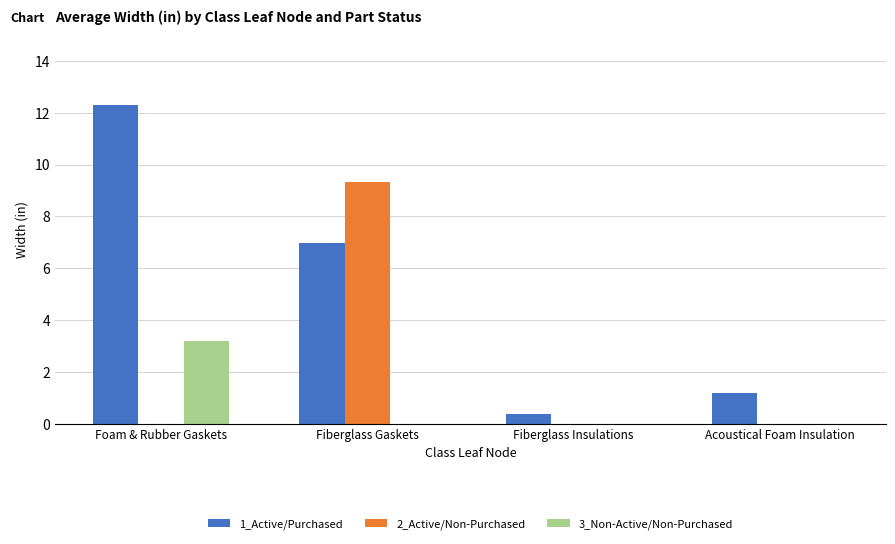

Where is 1_Active/Purchased nearest to the value 6?

Fiberglass Gaskets